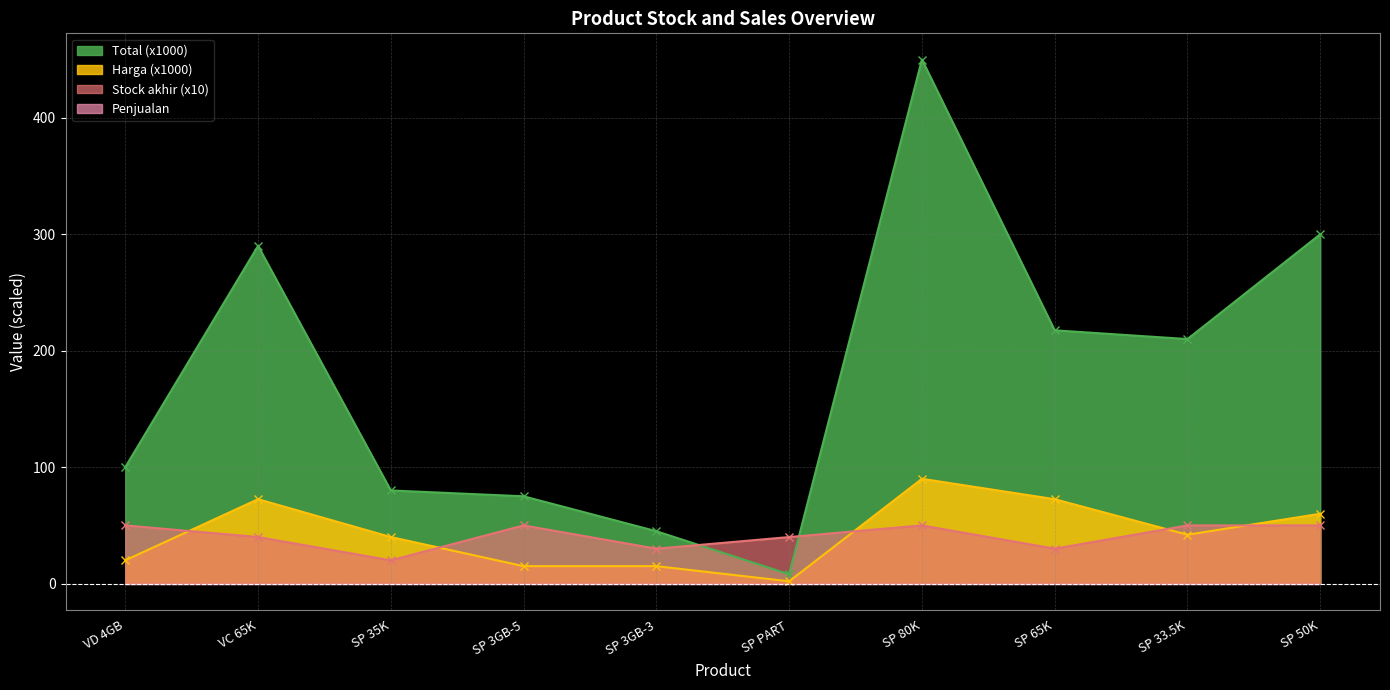

Which category has the lowest value in the Total (x1000) series?

SP PART